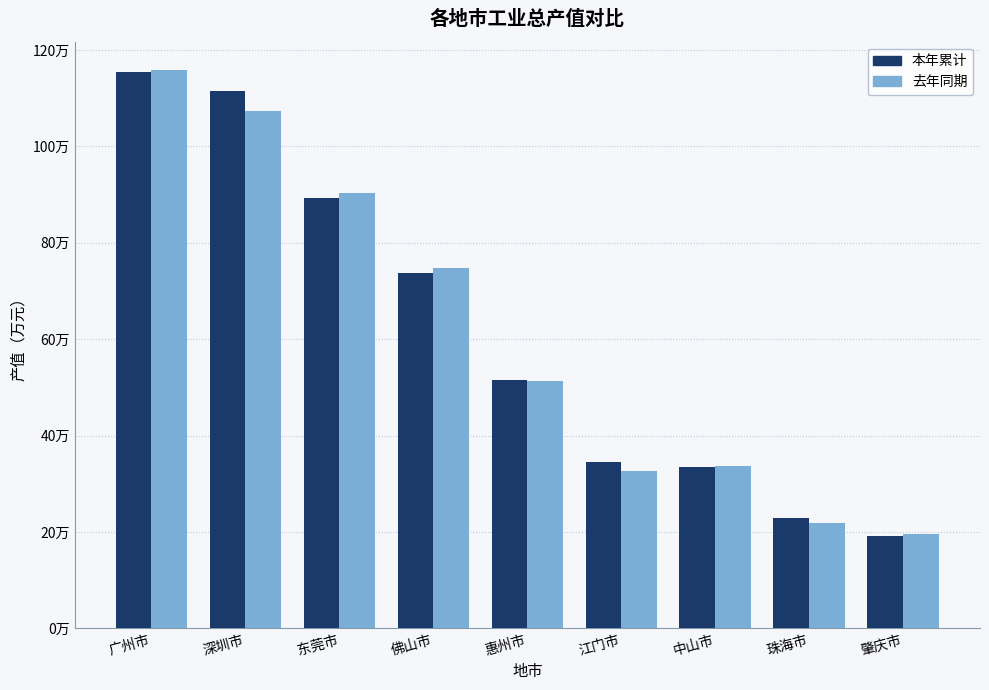

True or false: 去年同期 has a value of 327169.6 at 江门市.

True